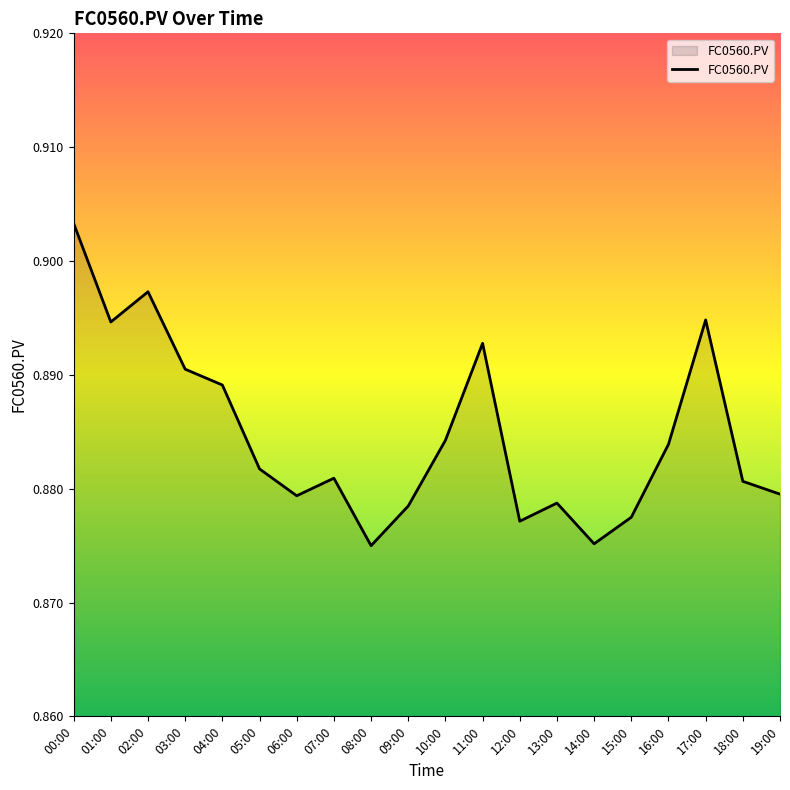

Is it true that the value at 12:00 is 1.5?

False